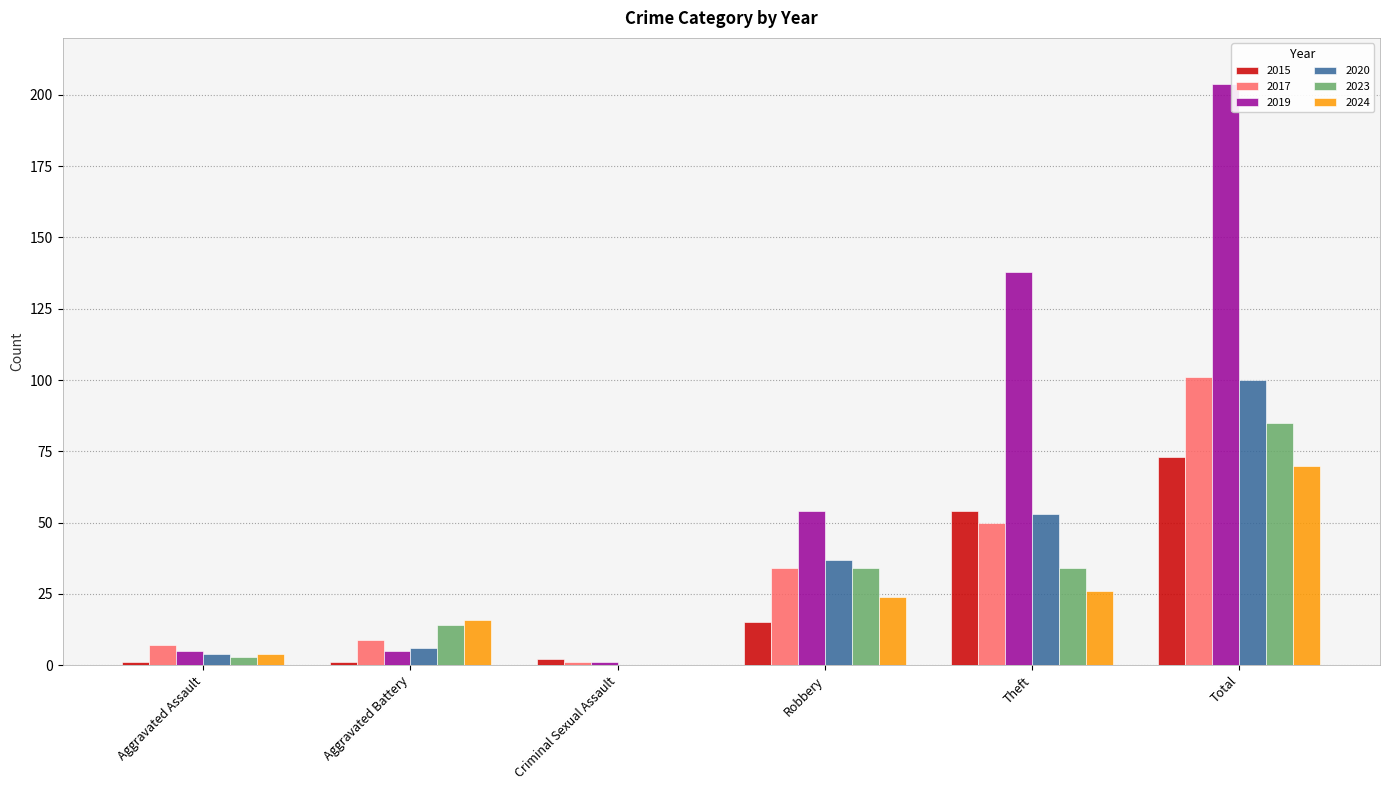

What are all the series names shown in the legend?

2015, 2017, 2019, 2020, 2023, 2024